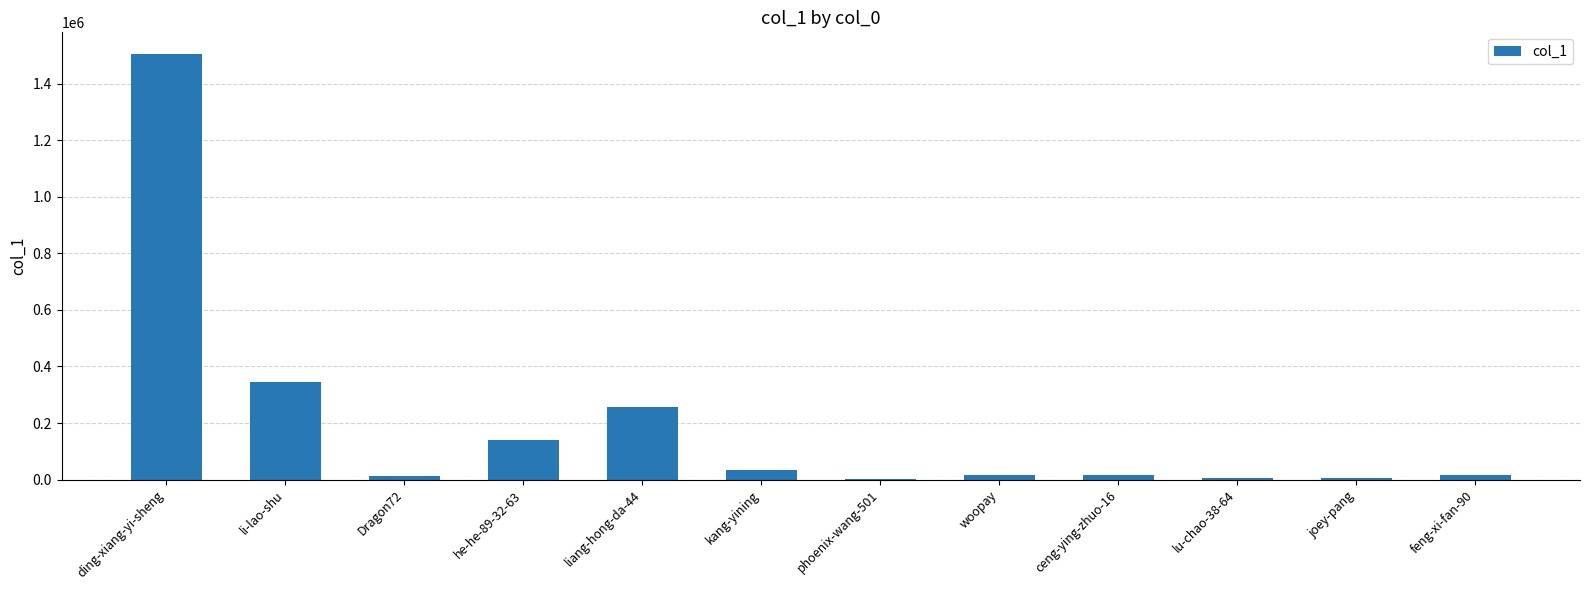

Are the bars horizontal?

No